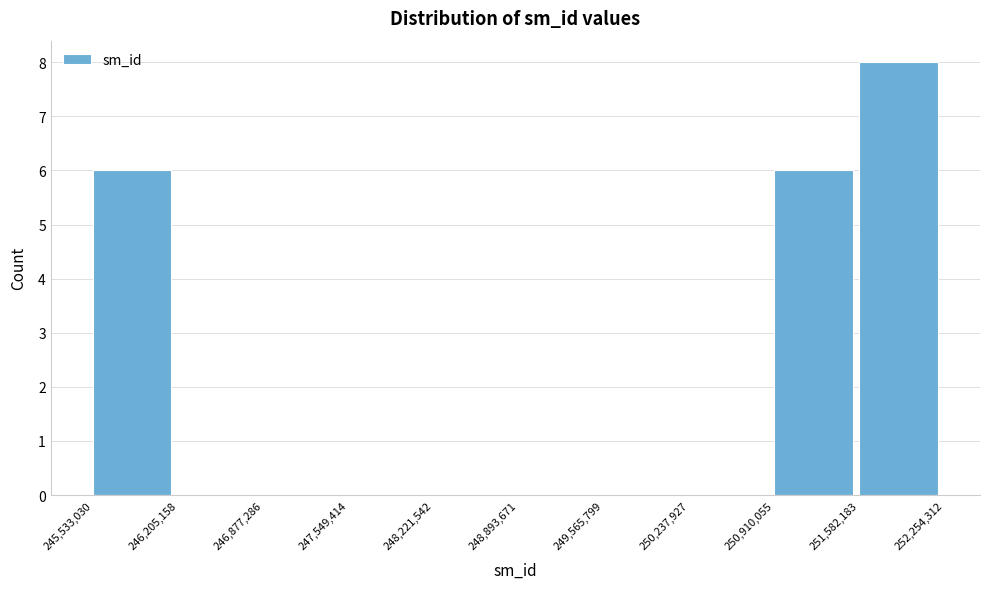

Reading left to right, list every bar in this chart as the range it spans on the x-axis followed by its height. The values are not printed on the chart, so give them approximately, as read against the axis.

245,533,030 to 246,205,158: 6
246,205,158 to 246,877,286: 0
246,877,286 to 247,549,414: 0
247,549,414 to 248,221,542: 0
248,221,542 to 248,893,671: 0
248,893,671 to 249,565,799: 0
249,565,799 to 250,237,927: 0
250,237,927 to 250,910,055: 0
250,910,055 to 251,582,183: 6
251,582,183 to 252,254,312: 8